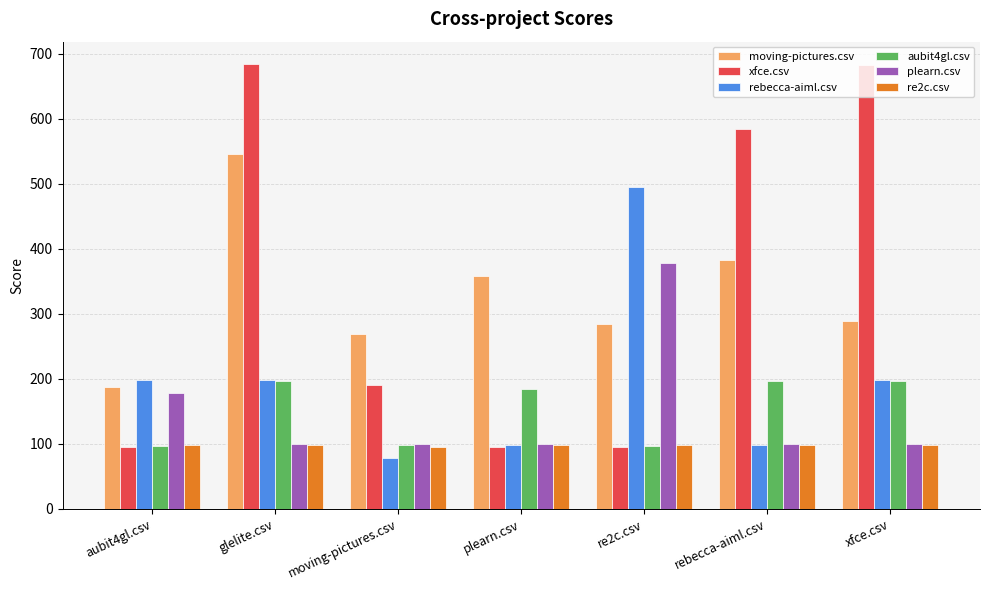

Which series has the largest total across all categories?

xfce.csv